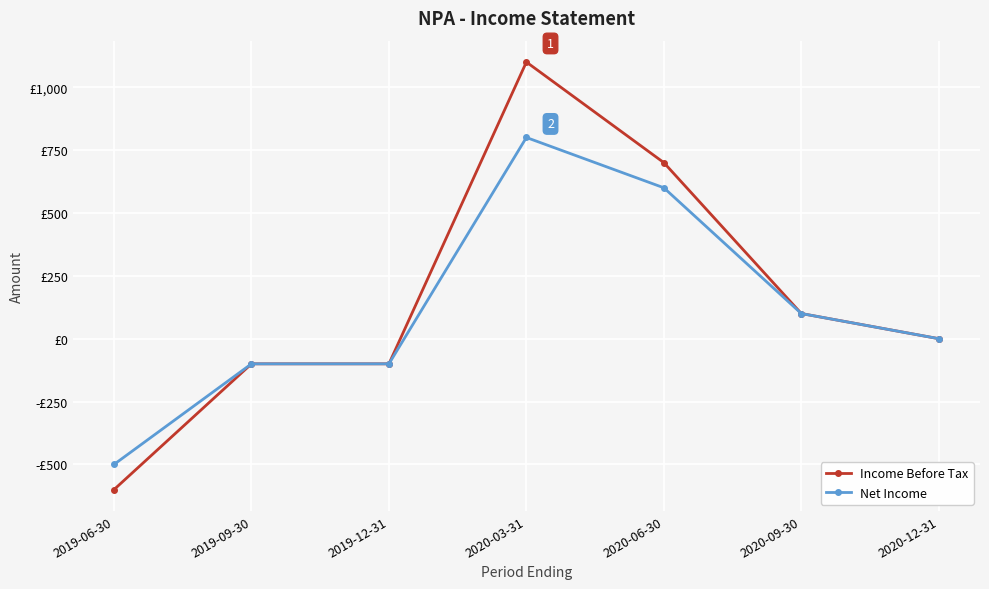

Which series has the largest total across all categories?

Income Before Tax